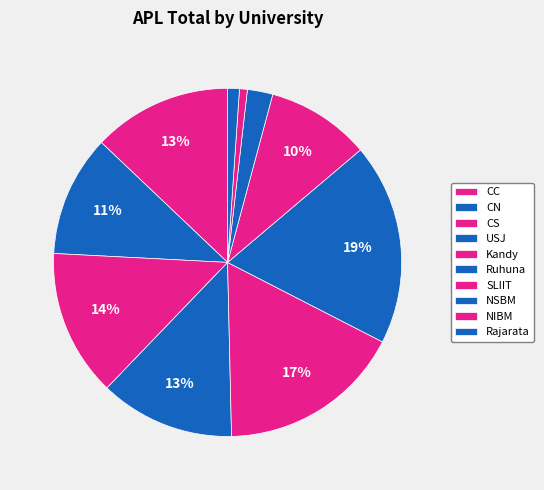

To the nearest percent, what is the average slice percentage?

10%